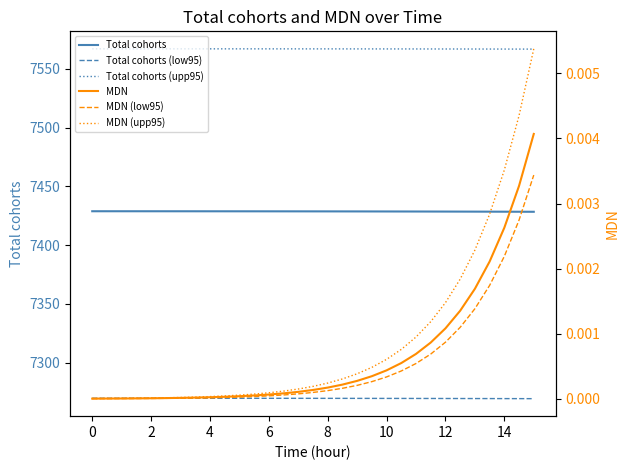

True or false: Total cohorts and Total cohorts (low95) cross at least once.

False